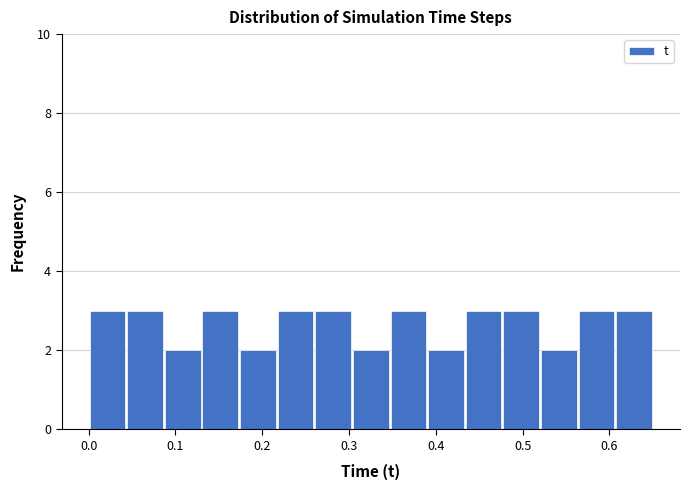

Reading left to right, list every bar in this chart as the range it spans on the x-axis followed by its height. Neither the bar edges nor the heights are printed on the chart, so give them approximately, as read against the axes.

0.00 to 0.04: 3
0.04 to 0.09: 3
0.09 to 0.13: 2
0.13 to 0.17: 3
0.17 to 0.22: 2
0.22 to 0.26: 3
0.26 to 0.30: 3
0.30 to 0.35: 2
0.35 to 0.39: 3
0.39 to 0.43: 2
0.43 to 0.48: 3
0.48 to 0.52: 3
0.52 to 0.56: 2
0.56 to 0.61: 3
0.61 to 0.65: 3